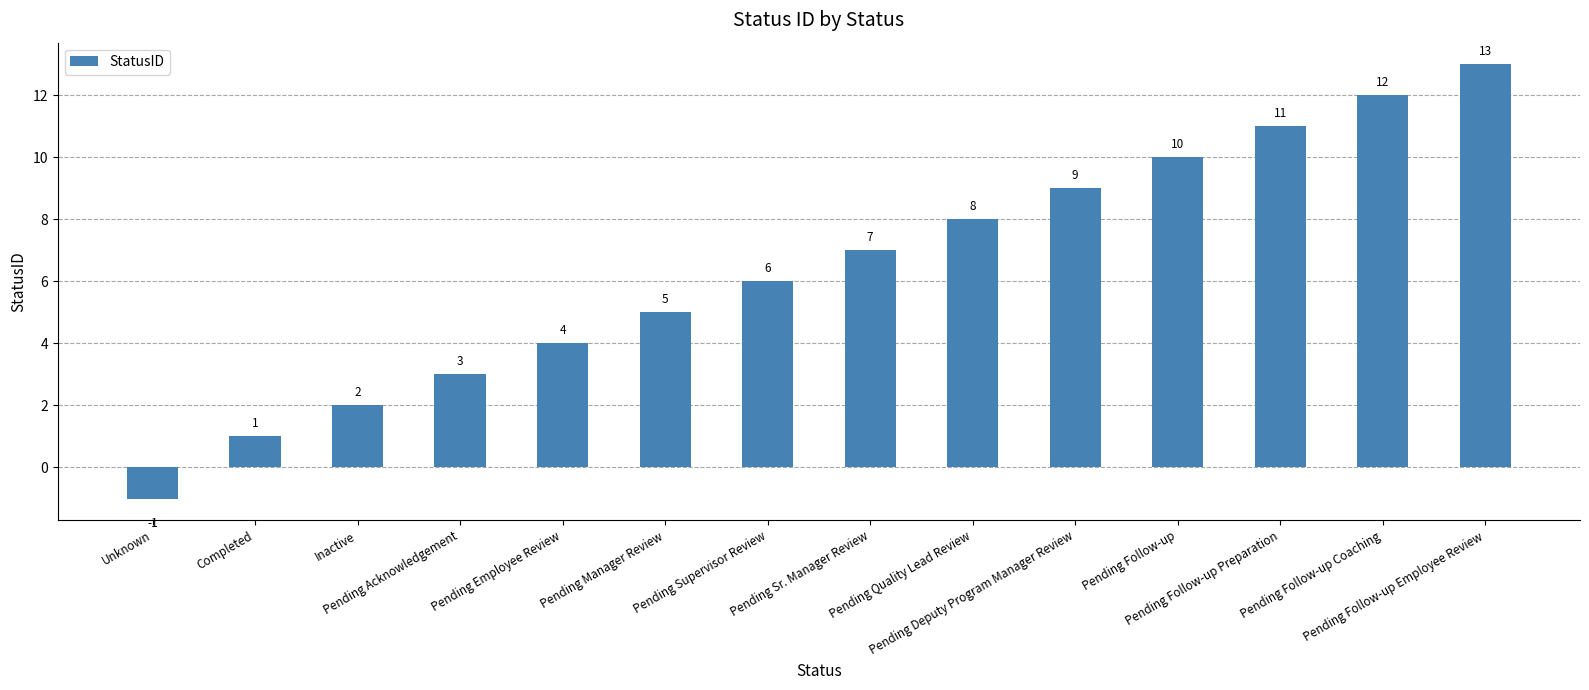

How many positive values are there?

13